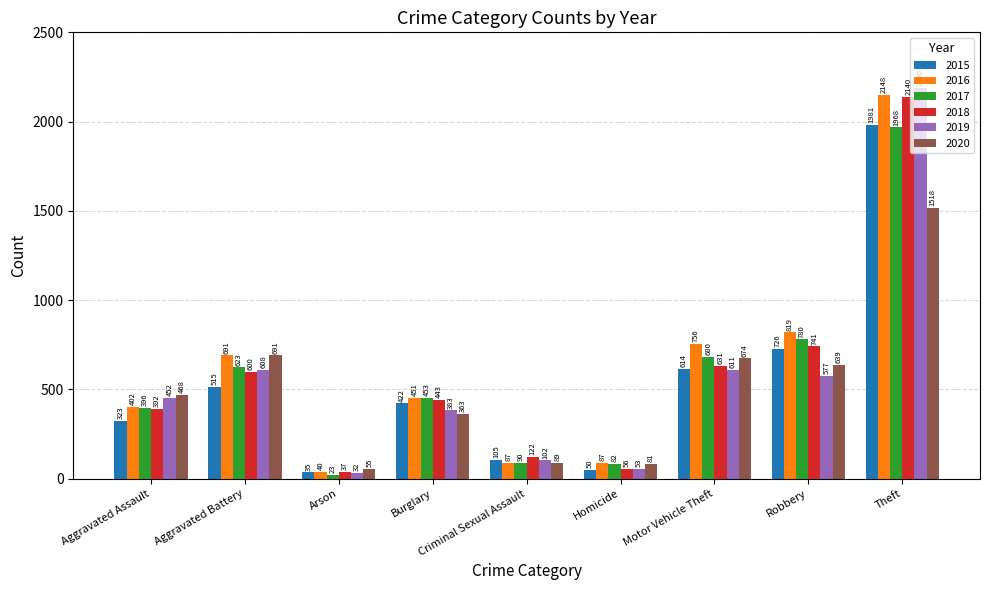

The value of 2015 at Robbery is 454. True or false?

False